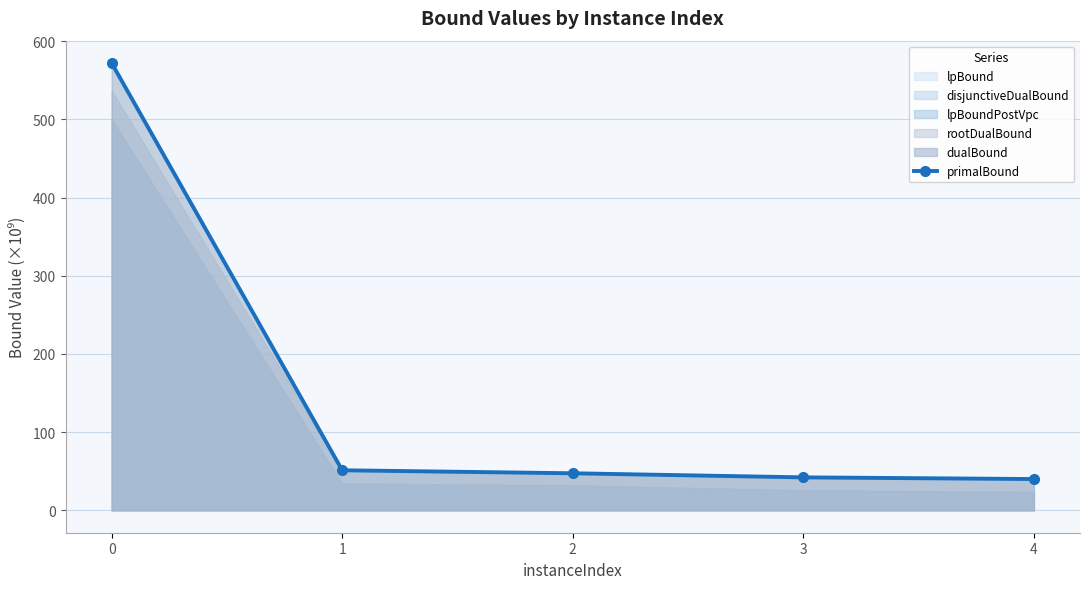

Reading right to left, list all the values displayed in this chart.

40.0	42.2	47.4	51.3	572.1